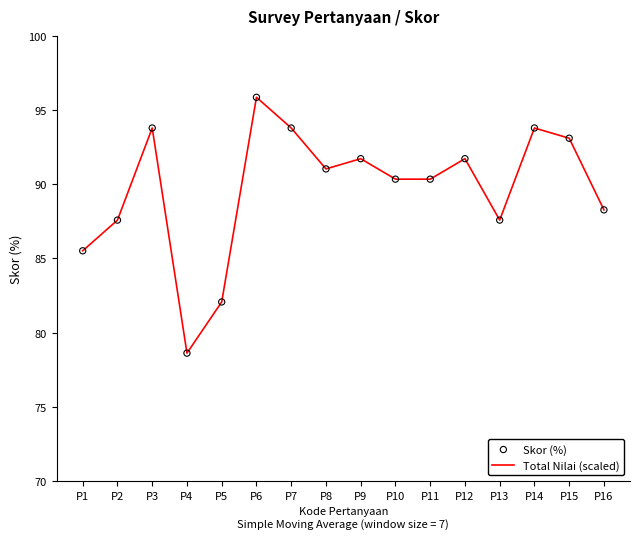

What is the change in value from P5 to P8?

+9.0